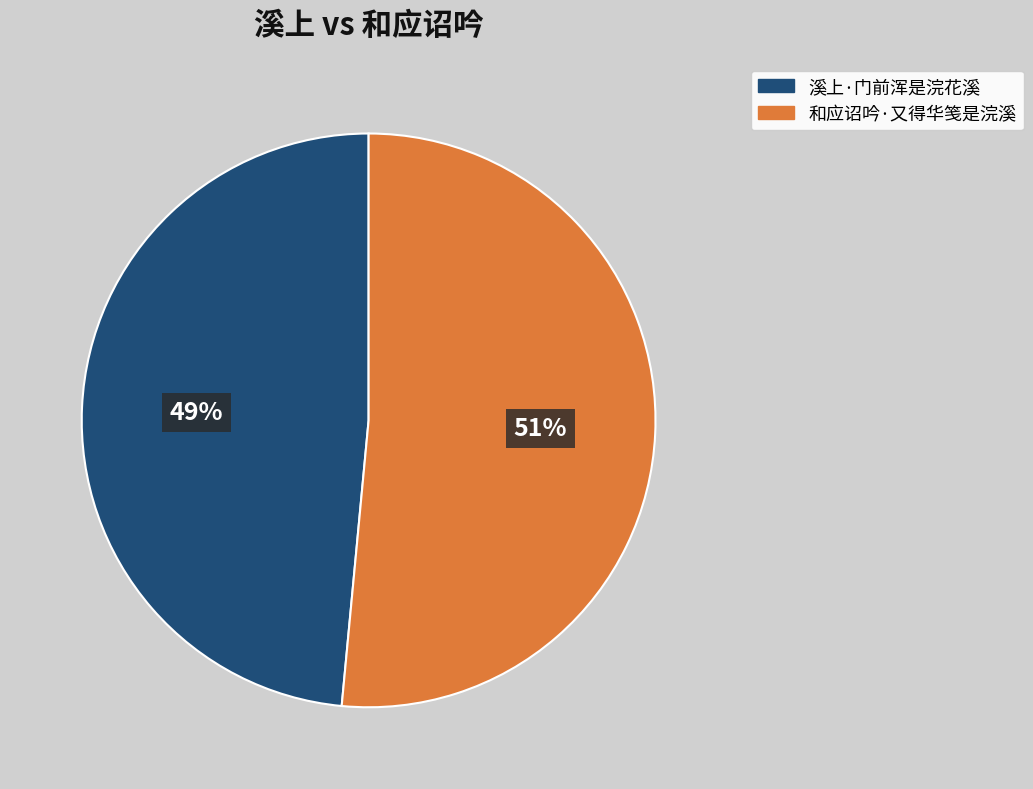

To the nearest percent, what percentage of the pie is 和应诏吟·又得华笺是浣溪?

51%